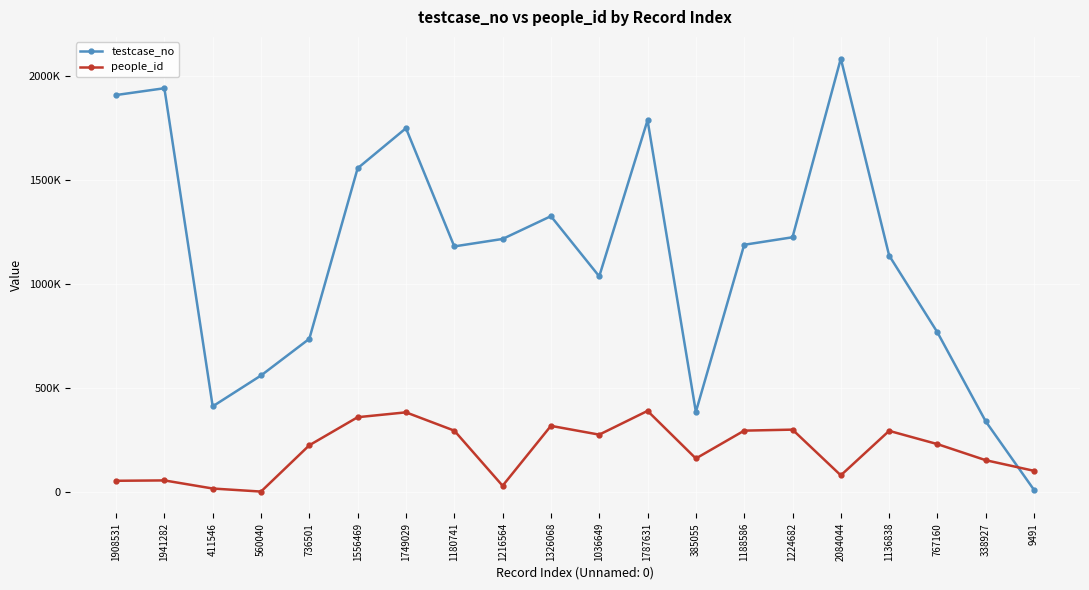

Rank the series by their average value, from highest to lowest.

testcase_no, people_id